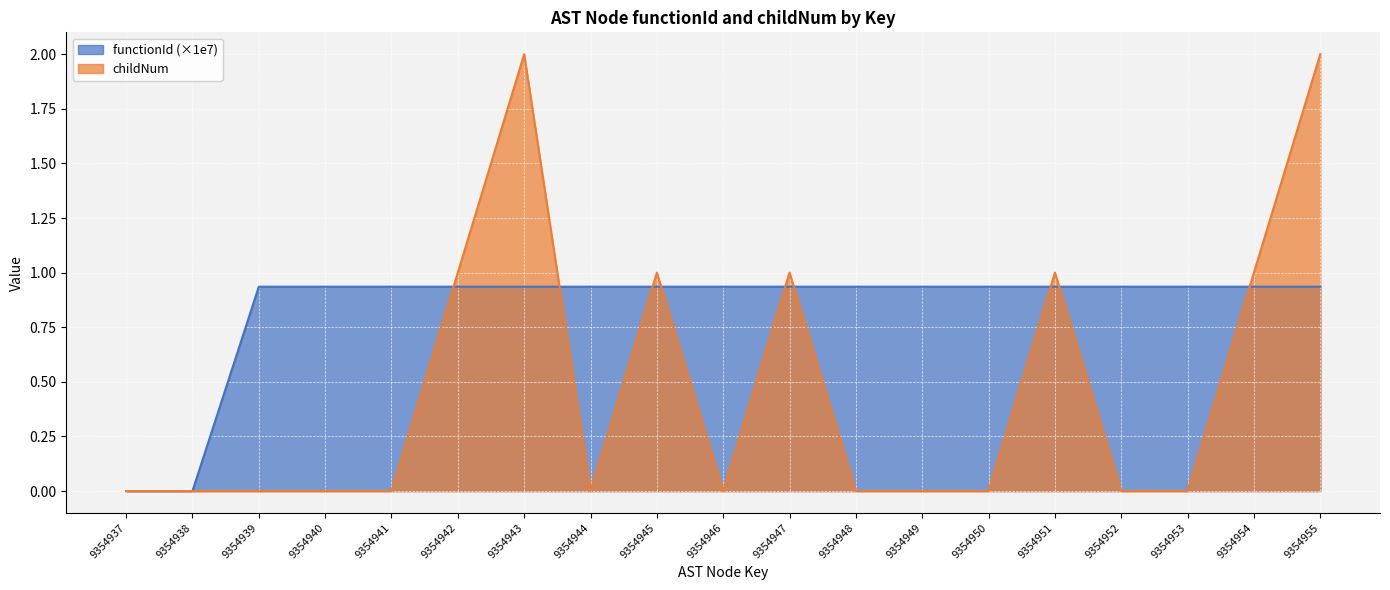

Which series changed the most between 9354946 and 9354954?

childNum